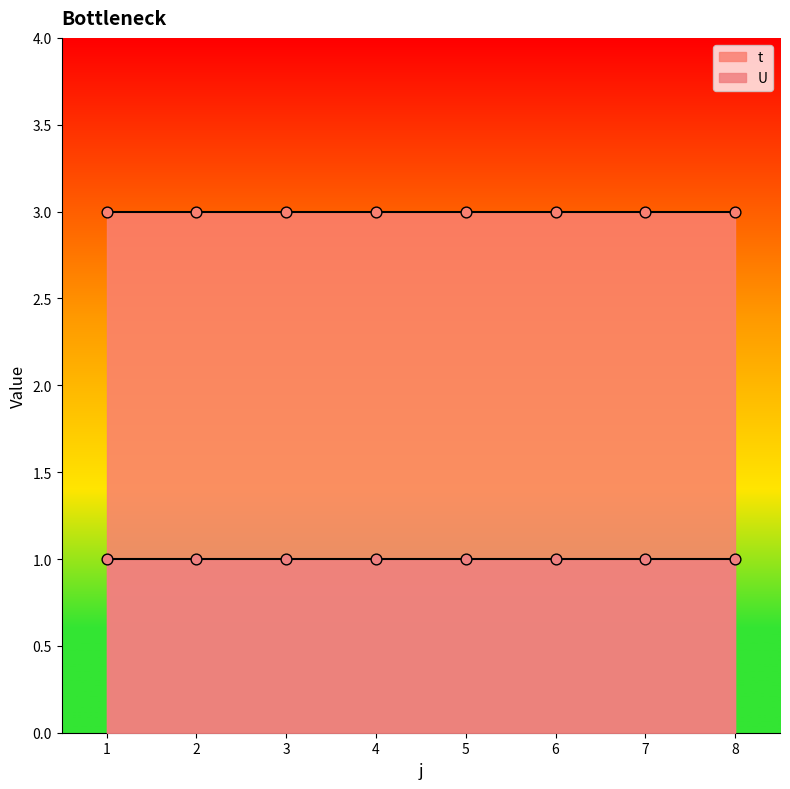

Which series has the widest spread of Y values?

t